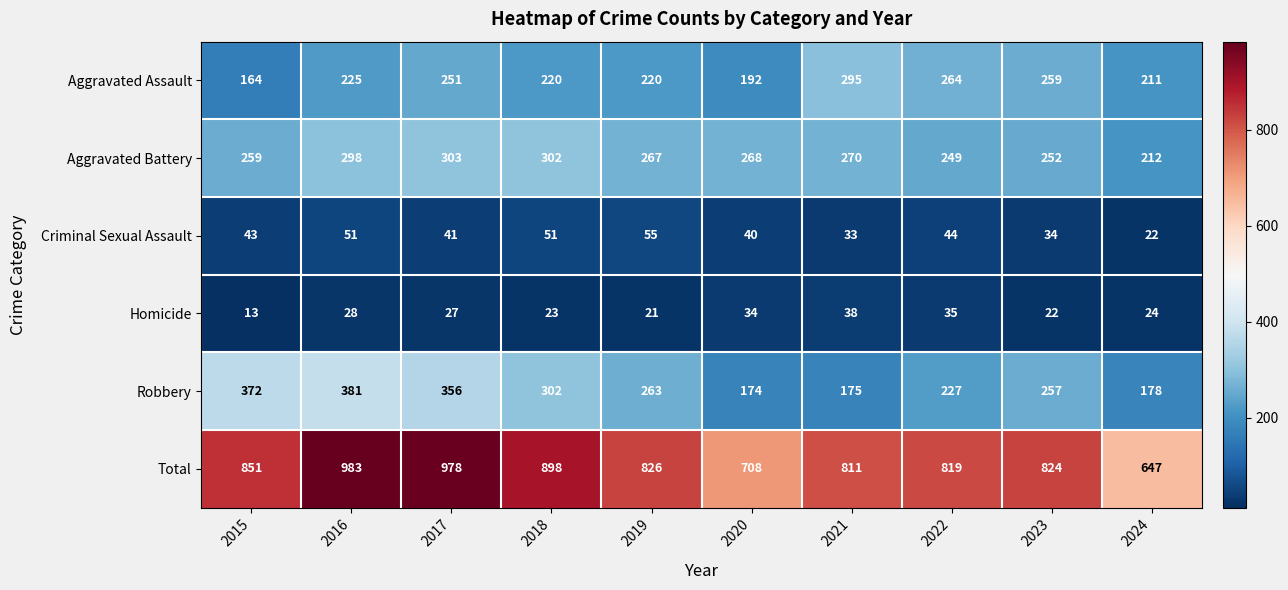

What value does the Total series have at 2015?

851